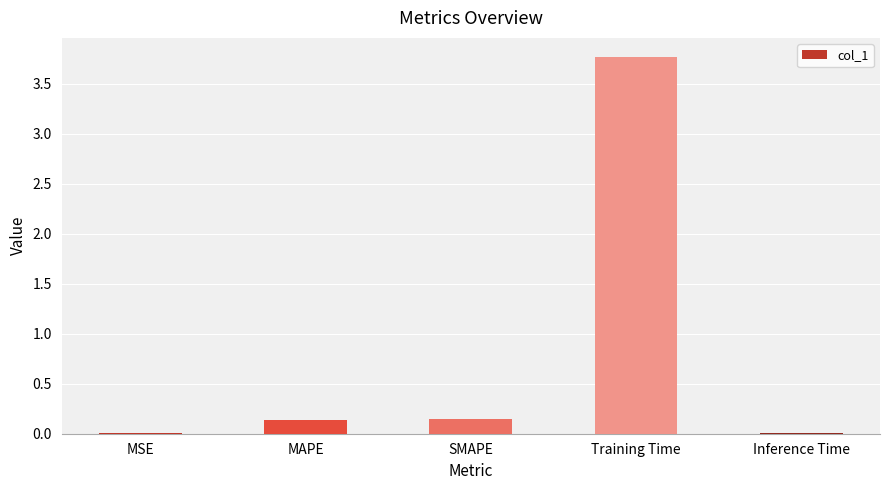

True or false: the data shows 0.0 at Inference Time.

True